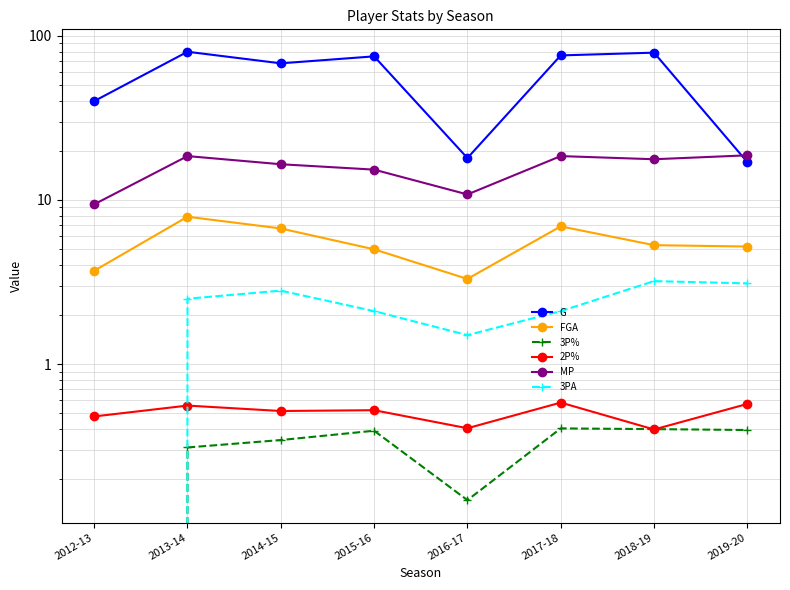

Count the number of categories in the chart.

8